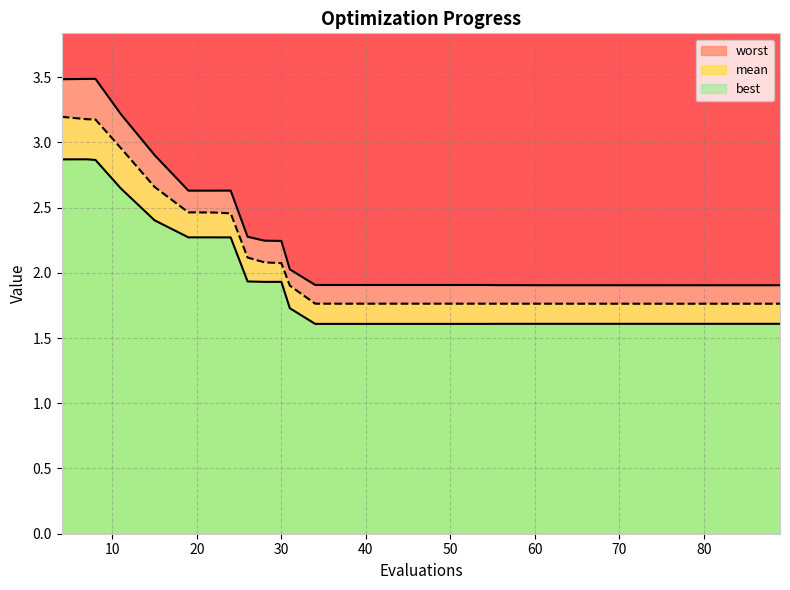

What is the average value of the worst series?

2.2